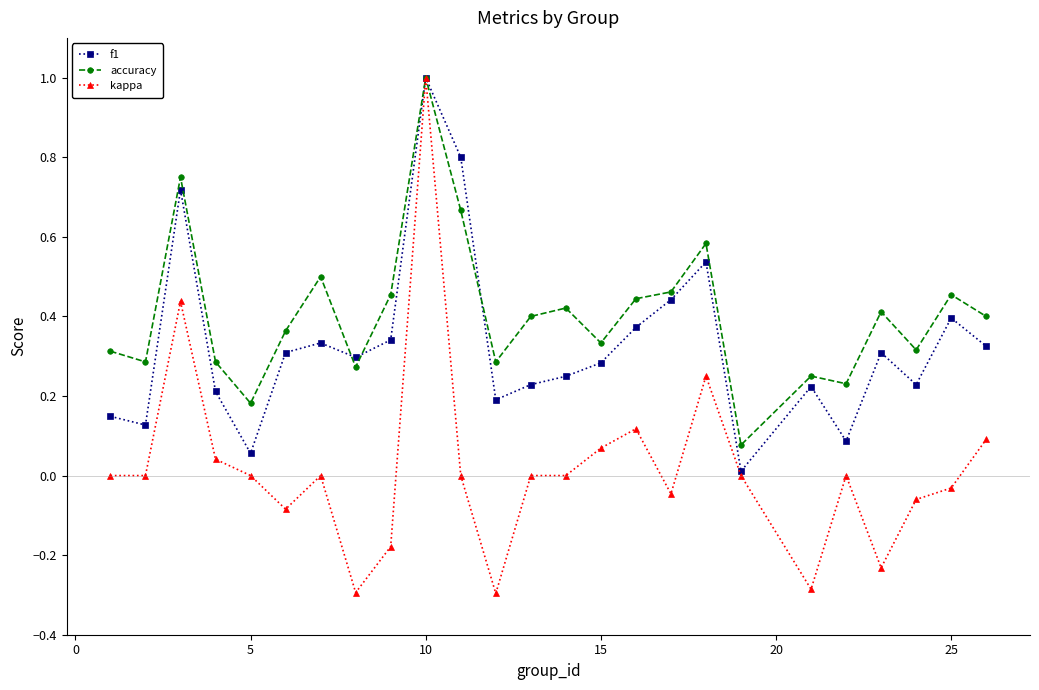

Which series has the largest total across all categories?

accuracy